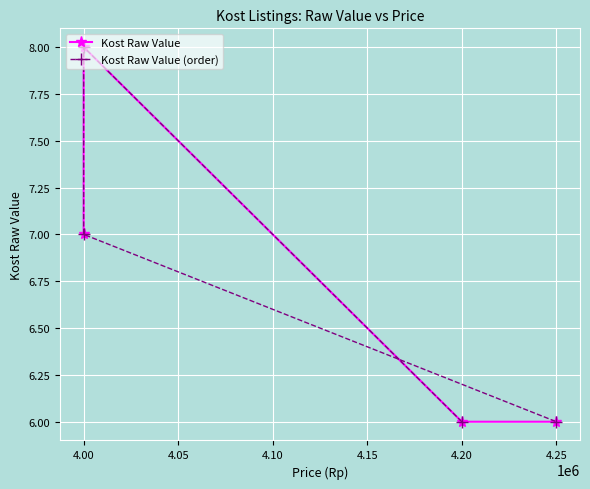

At which label does Kost Raw Value first exceed 7?

4.00